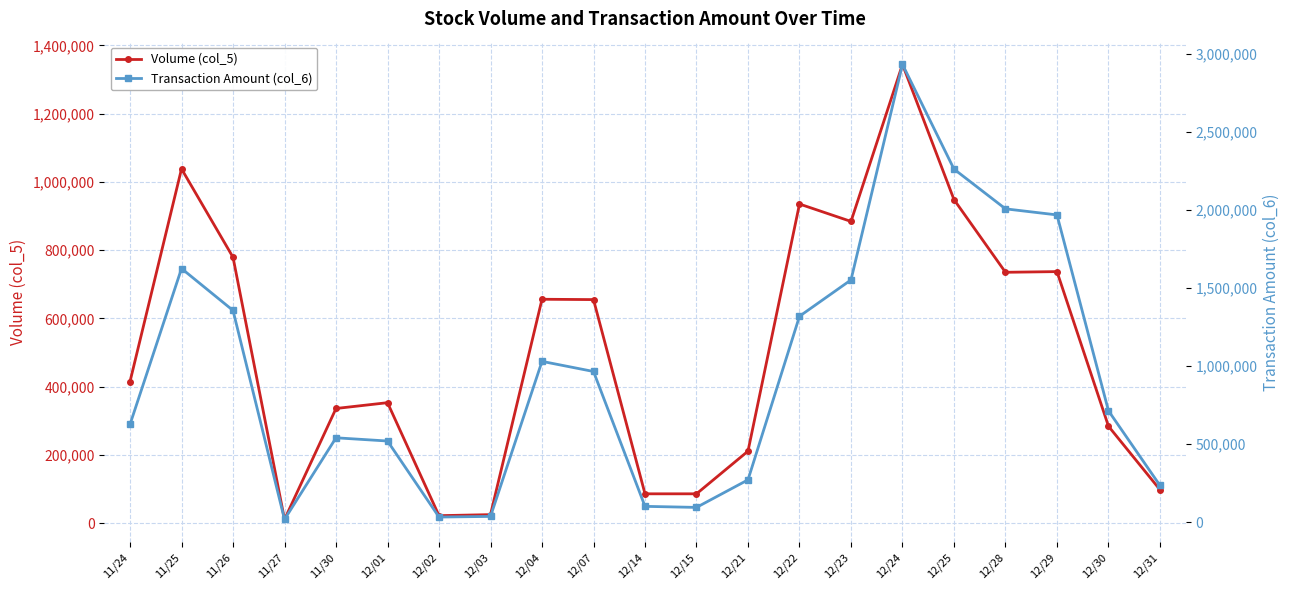

At which label does Volume (col_5) first exceed 415000?

11/25